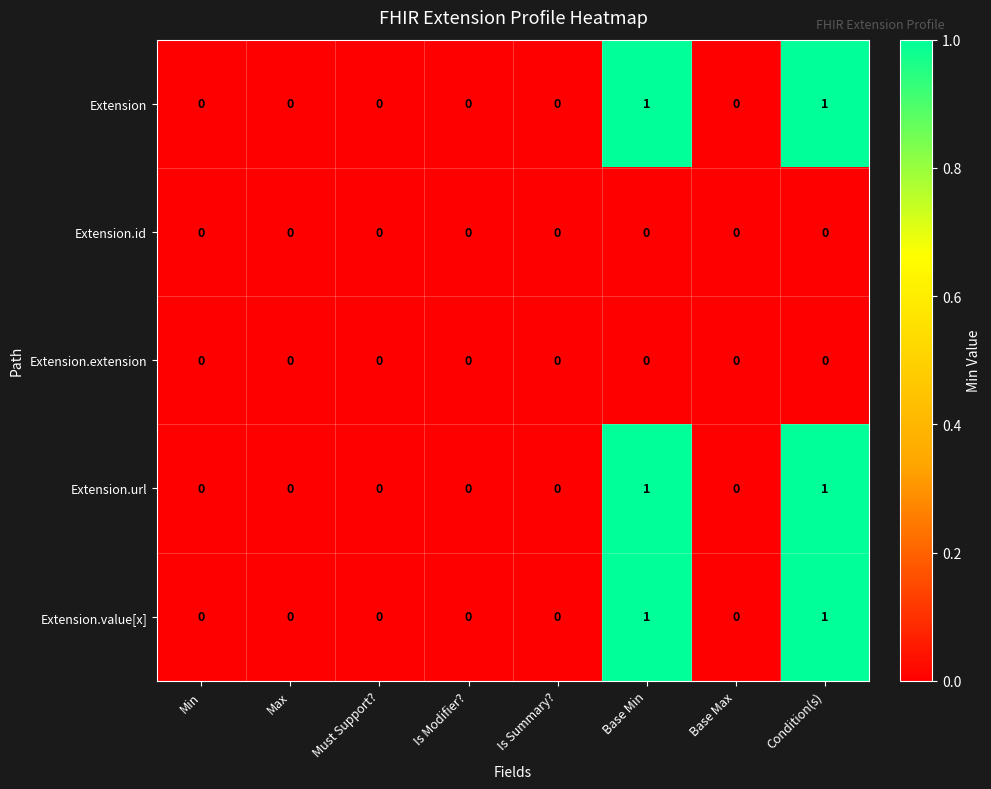

The Extension series shows 0 at Condition(s). True or false?

False